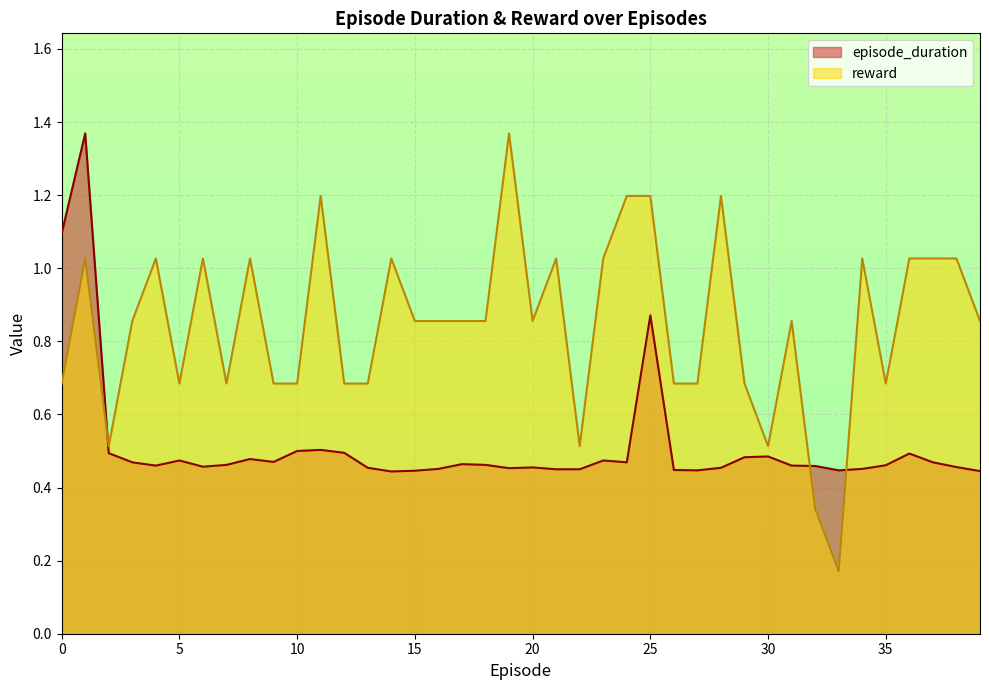

Is it true that episode_duration equals 0.5 at 20?

True